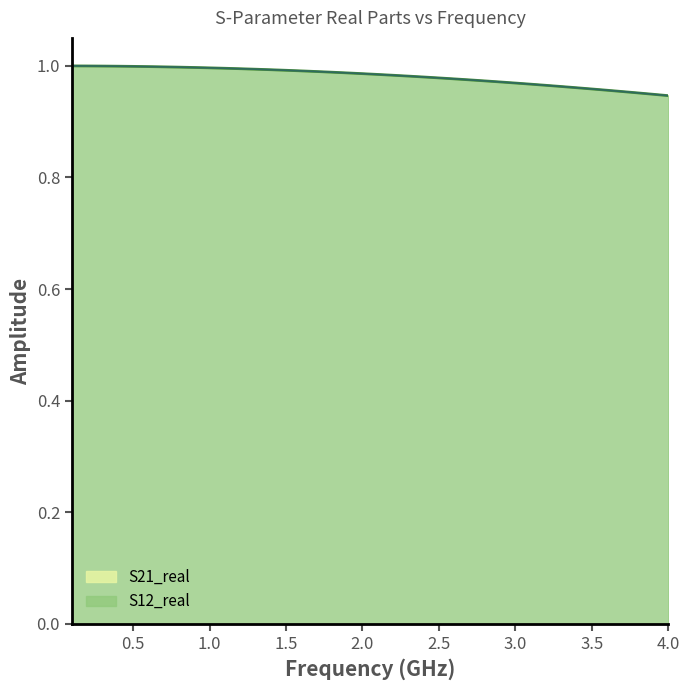

True or false: S21_real has more than 1 interior local peaks.

False